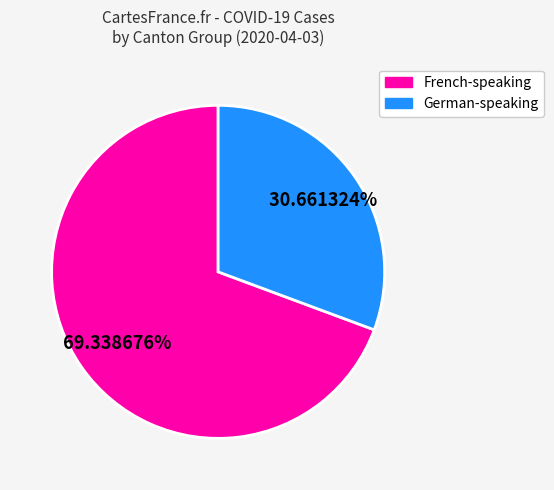

To the nearest percent, what is the difference between the largest and smallest slice percentages?

39%